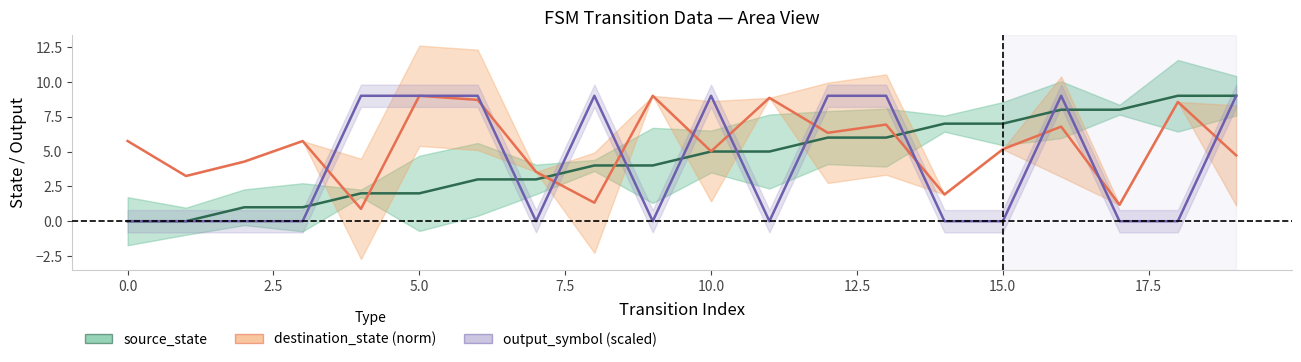

True or false: source_state and destination_state (norm) cross at least once.

True